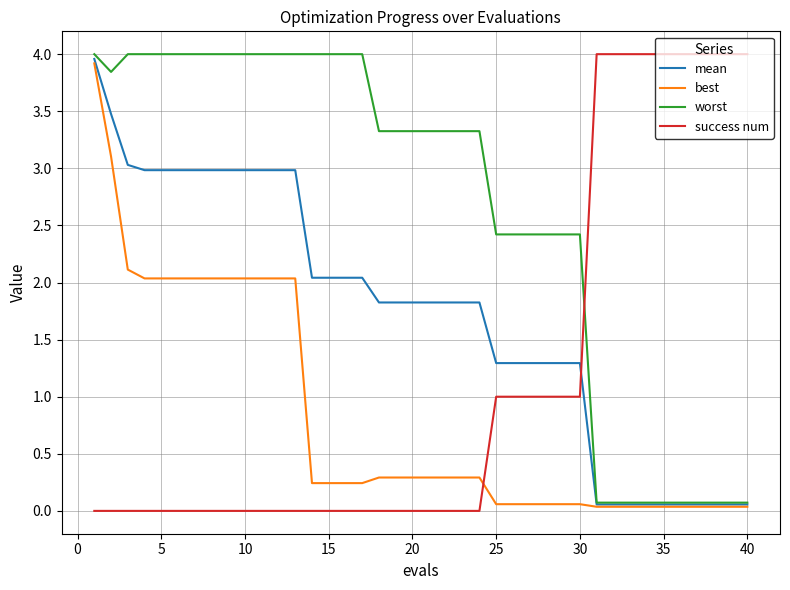

What are all the series names shown in the legend?

mean, best, worst, success num